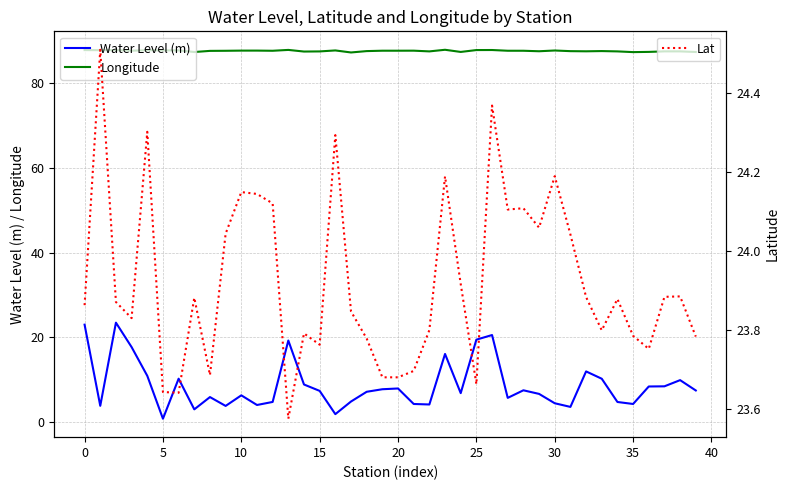

True or false: Longitude has a value of 156.7 at 34.

False